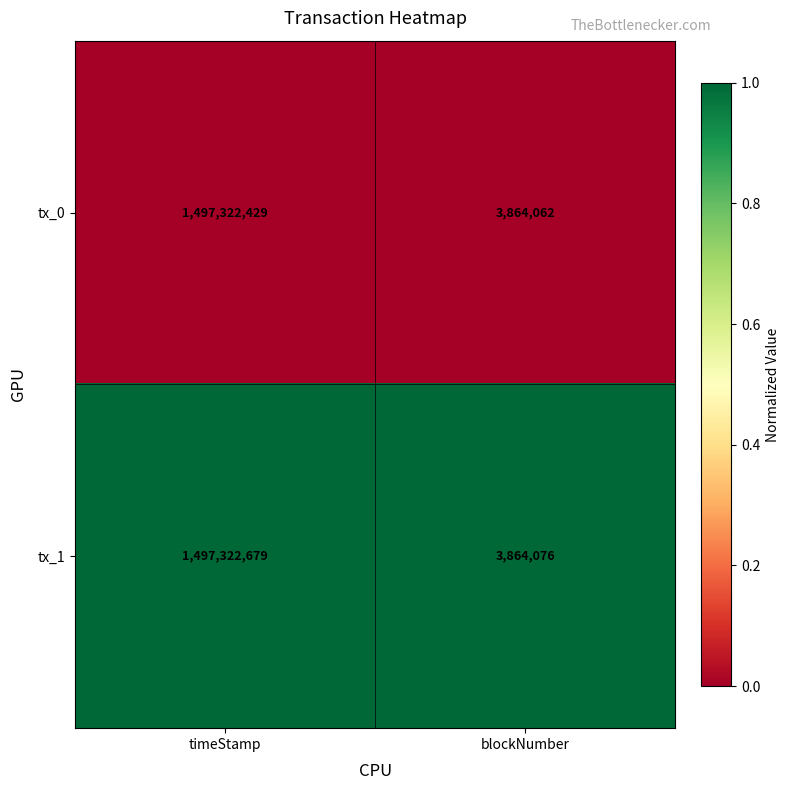

What is the greatest value displayed?

1497322679